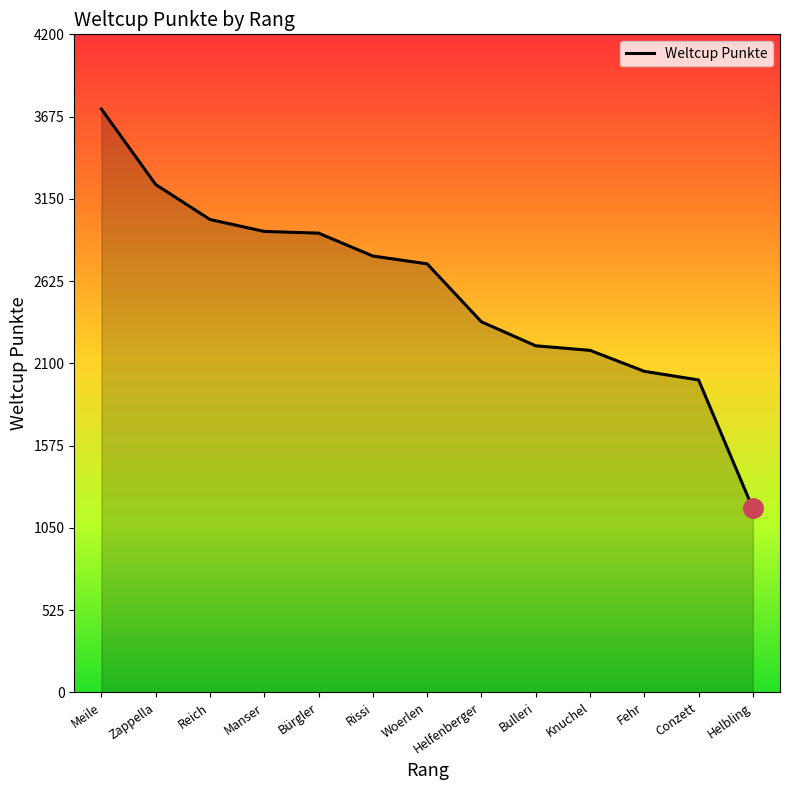

What is the change in value from Meile to Manser?

-781